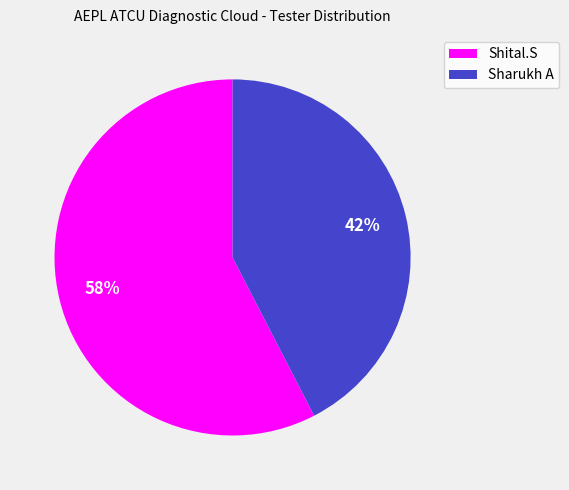

True or false: Shital.S accounts for 58% of the total.

True